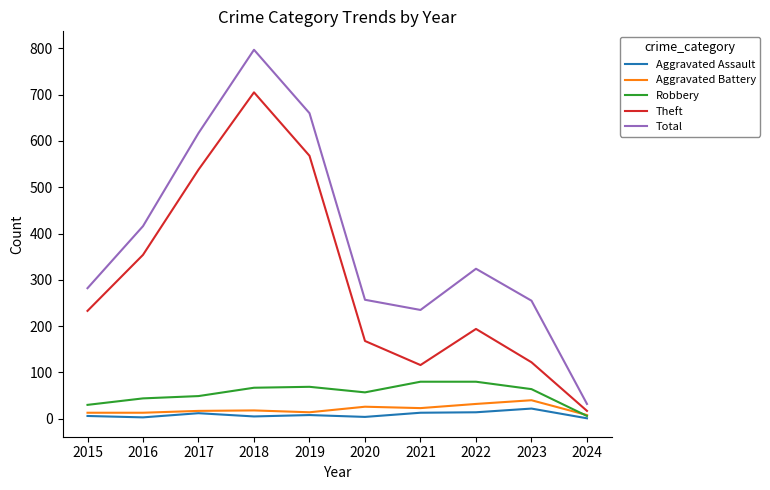

In Aggravated Assault, how many points are lower than both neighbors (excluding endpoints)?

3